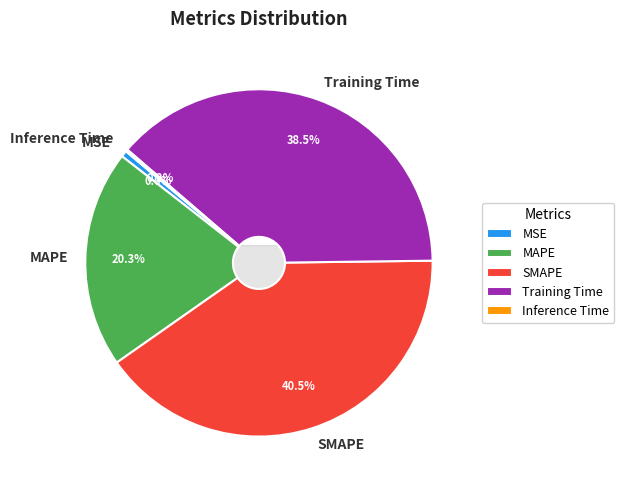

What percentage is NOT represented by SMAPE?

59.5%